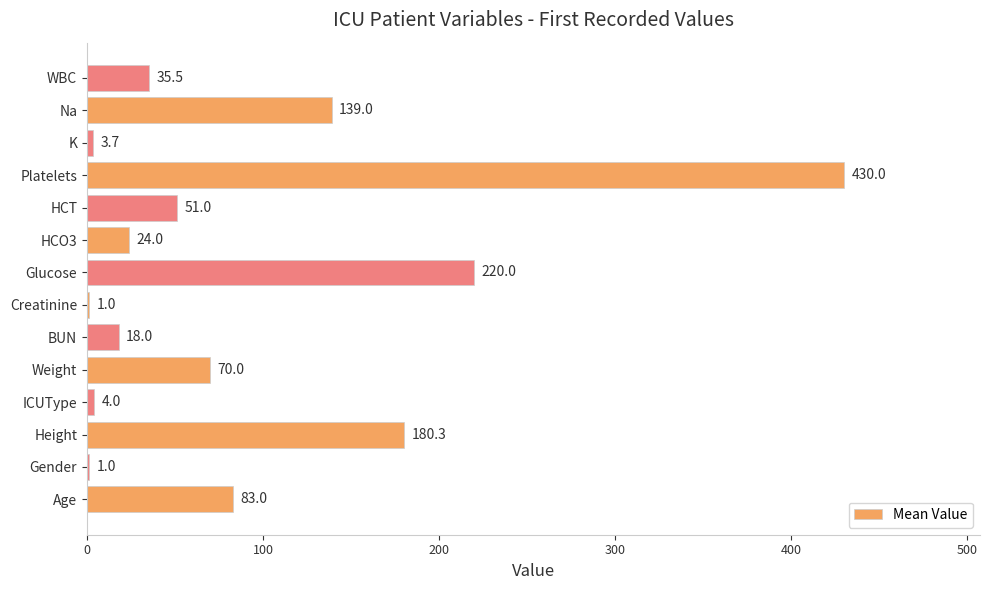

The chart shows a value of 83.0 at Age. True or false?

True